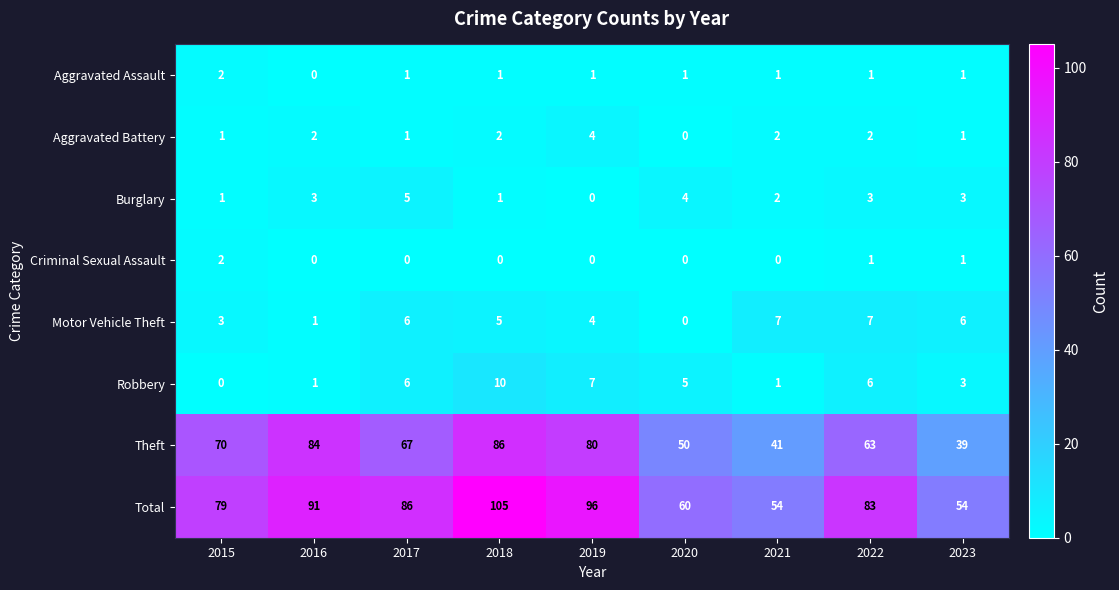

How many Aggravated Assault values are between 1 and 2?

8